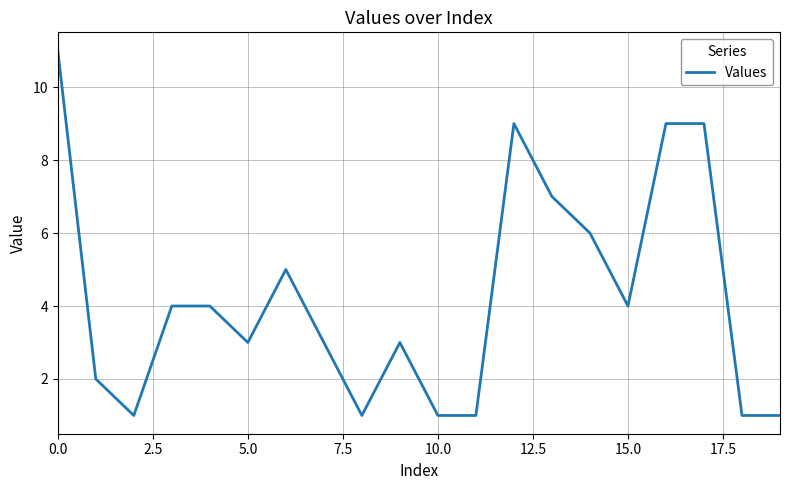

What is the difference between the maximum and minimum values?

10